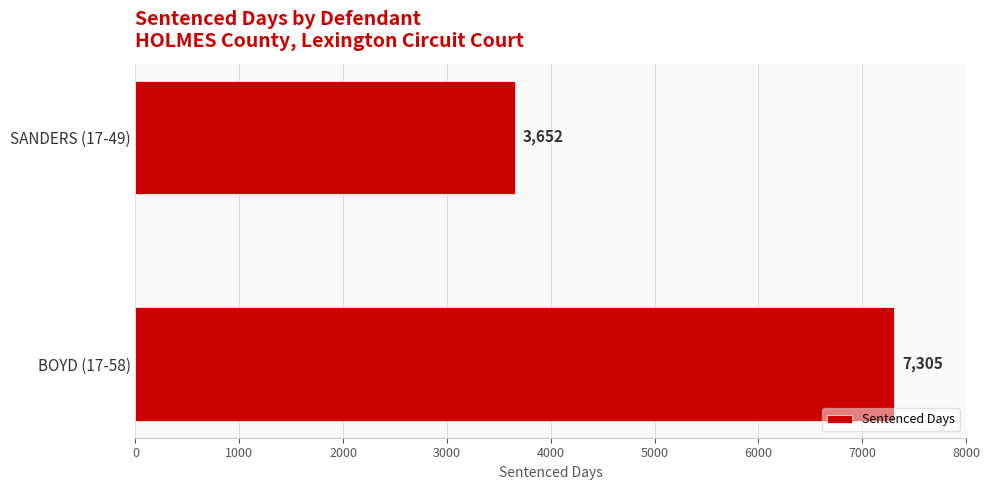

What is the label of the 1st bar from the bottom?

BOYD (17-58)